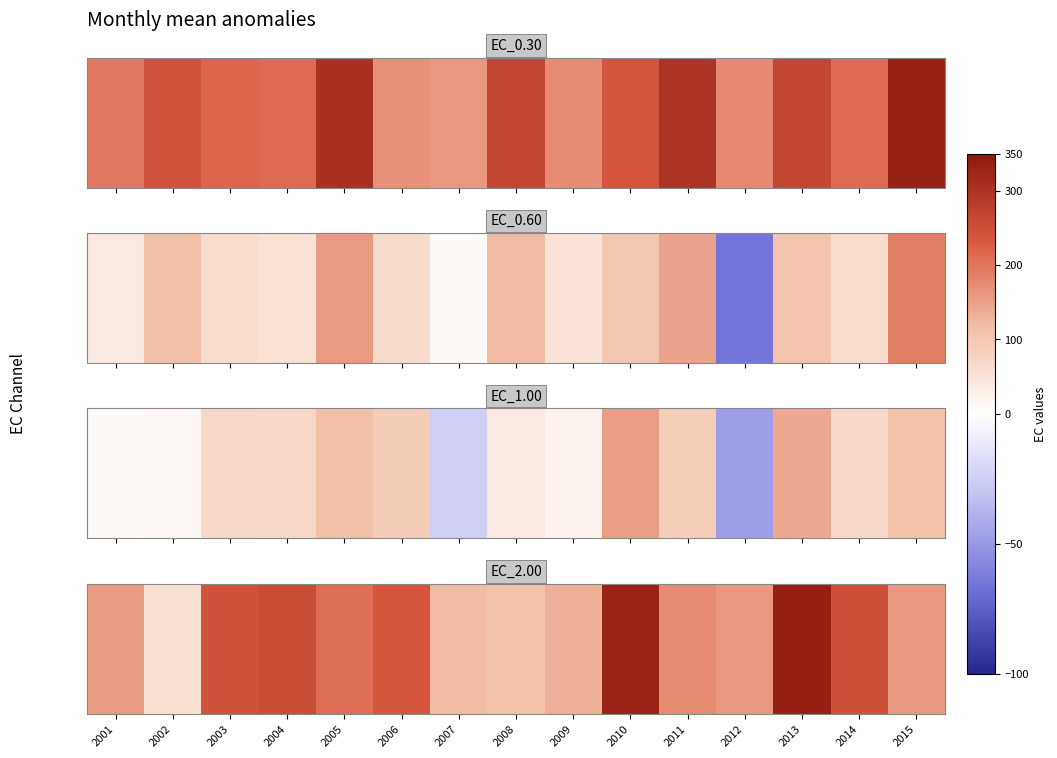

What is the minimum value shown in the chart?

54.7